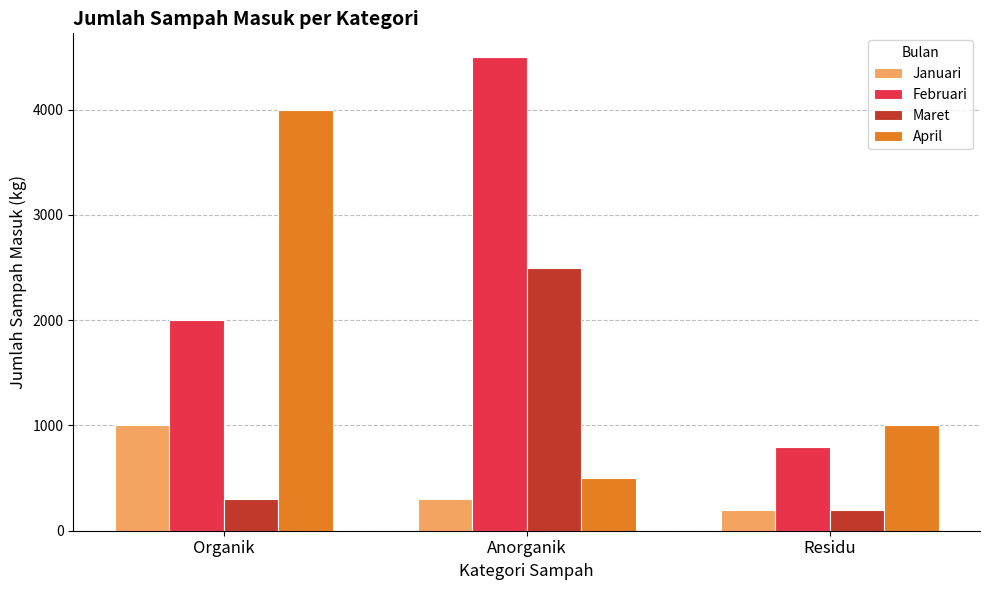

What position from the right is Residu?

1